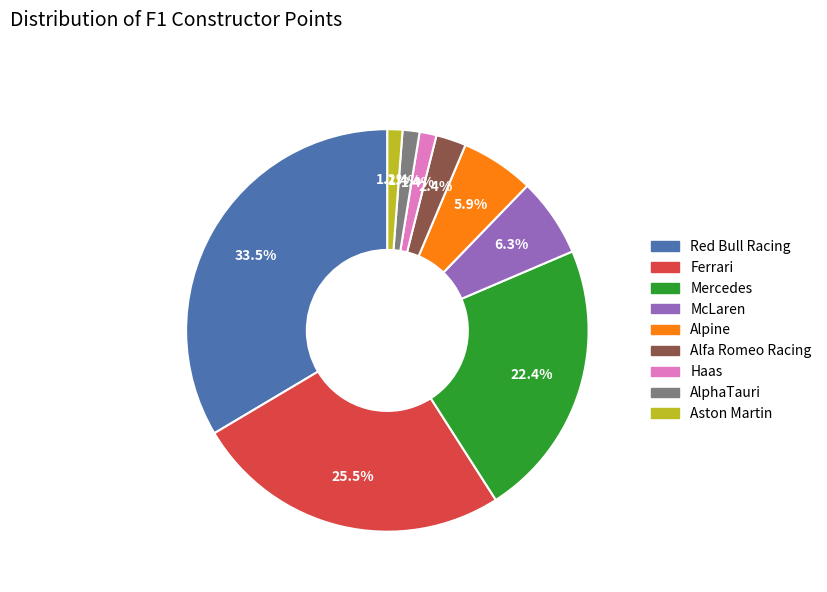

Which slice is the largest?

Red Bull Racing